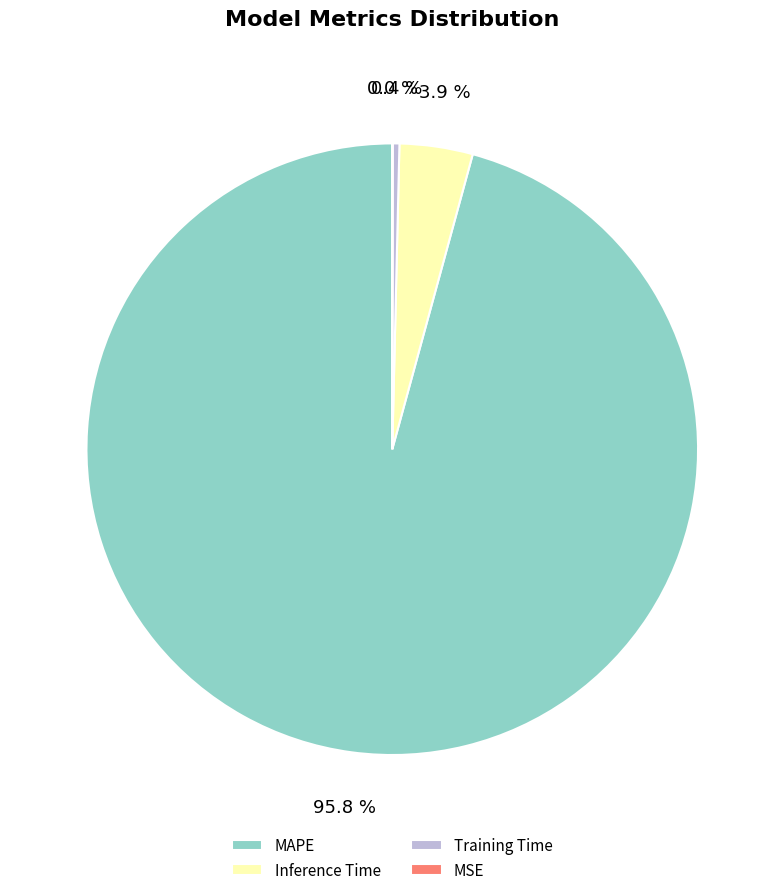

Which has a higher value, Inference Time or Training Time?

Inference Time